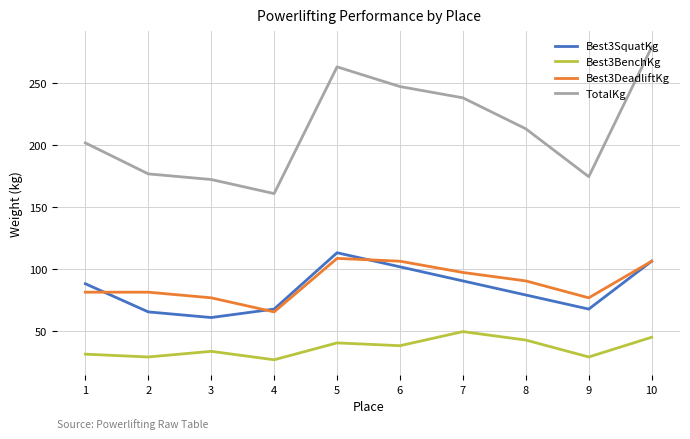

Does the chart display data point markers on the line(s)?

No